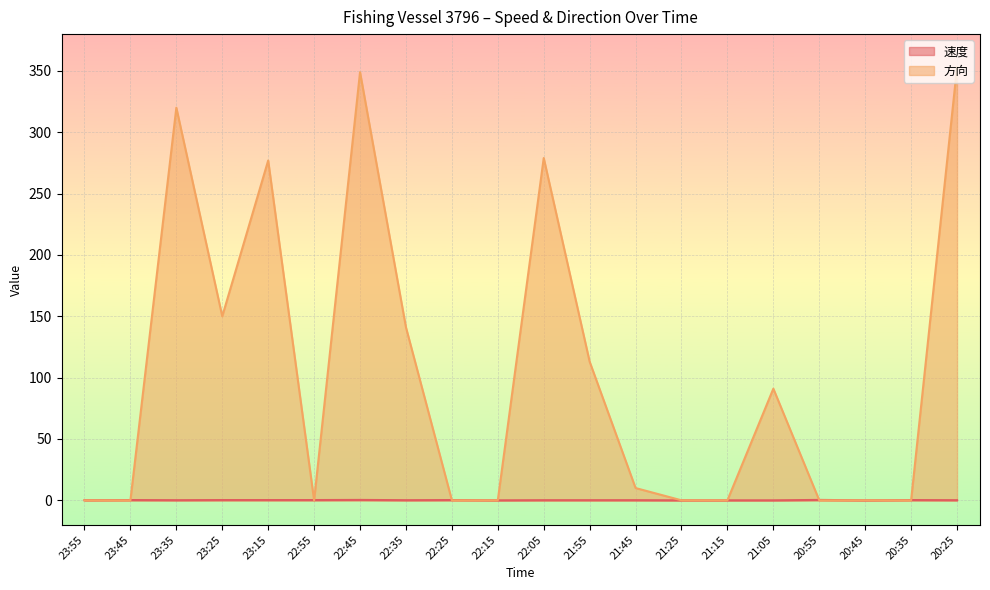

What position from the right is 22:25?

12